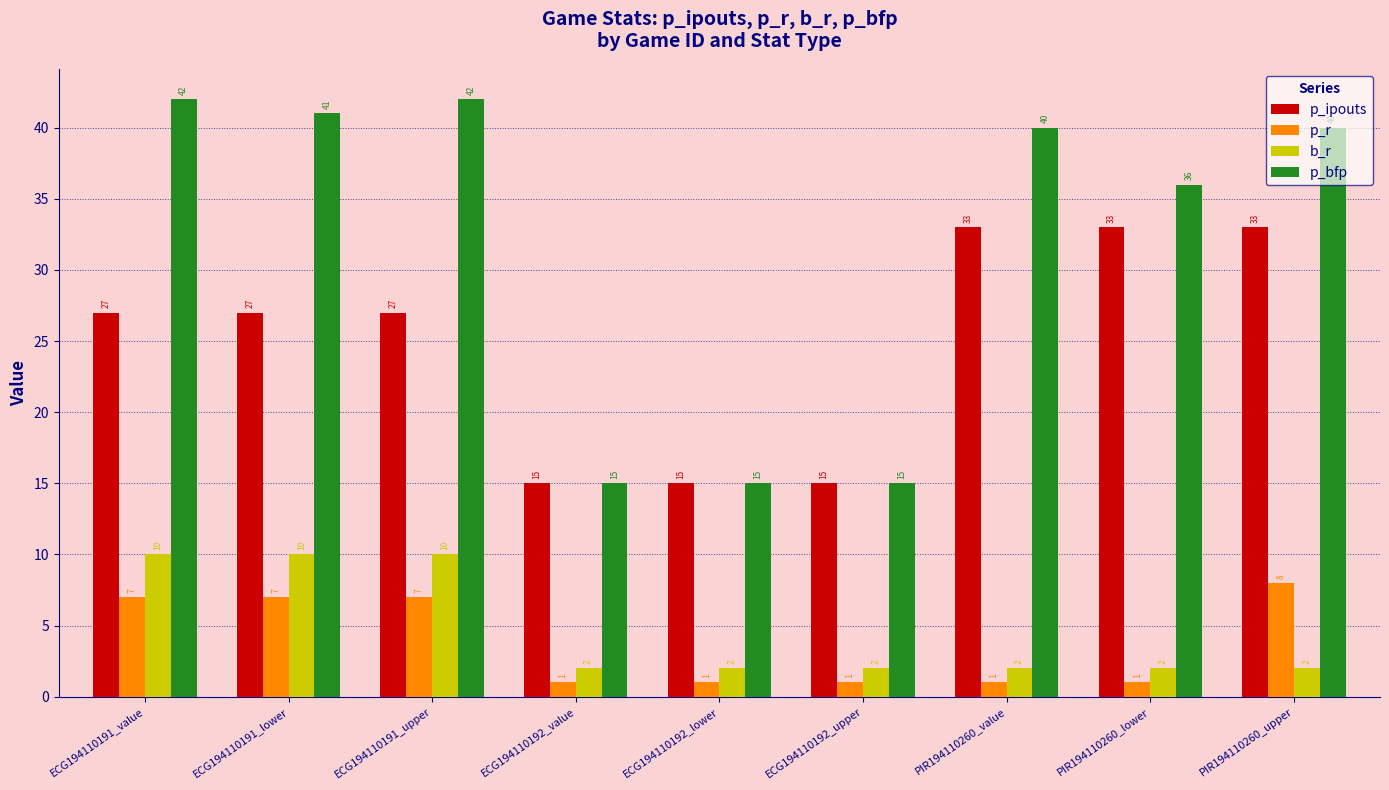

What is the value of the p_ipouts bar at the 1st from the left?

27